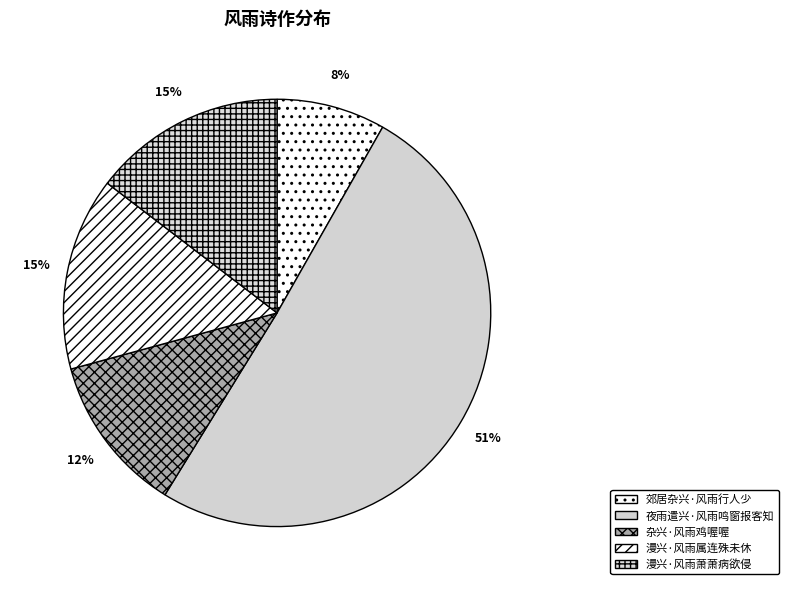

The 夜雨遣兴·风雨鸣窗报客知 slice represents 65% of the pie. True or false?

False